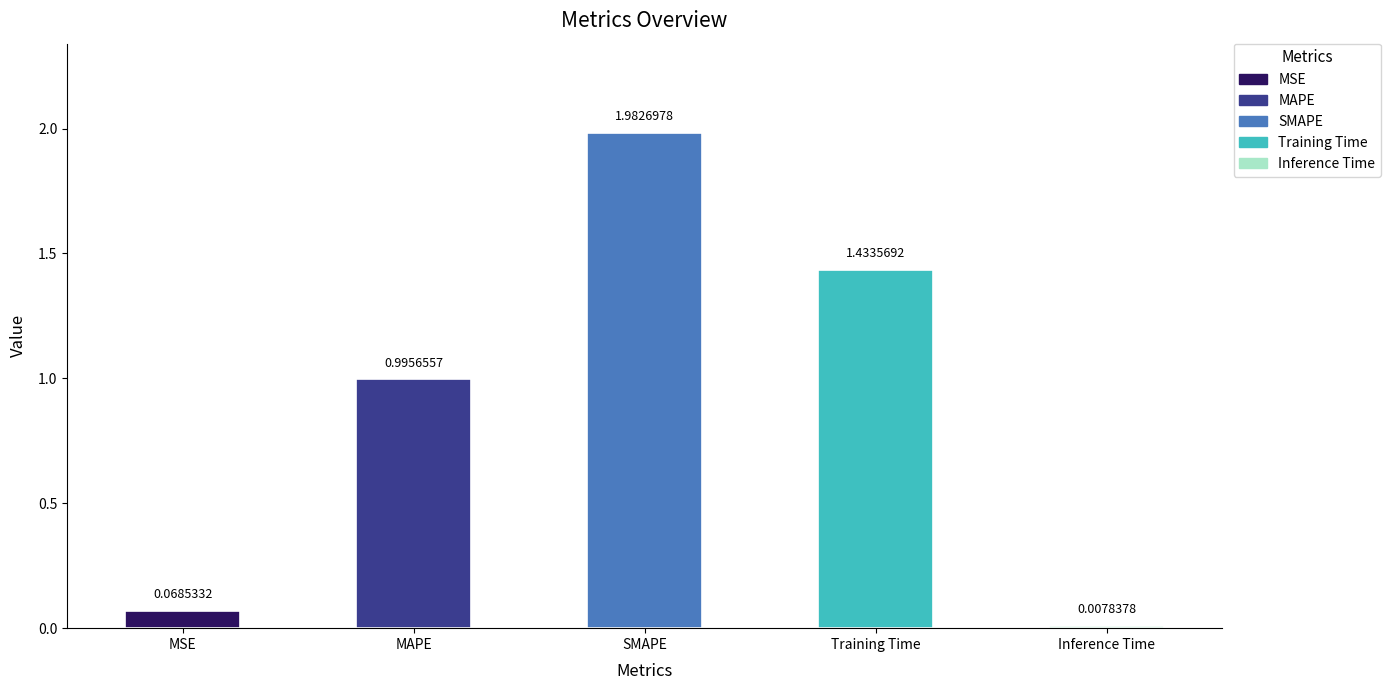

List the labels in order of value, largest first.

SMAPE, Training Time, MAPE, MSE, Inference Time